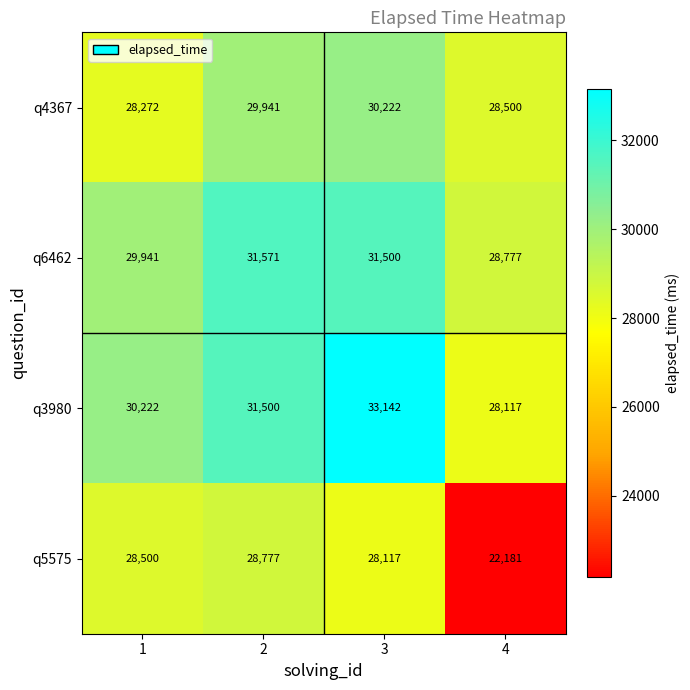

Reading left to right, what are all the values shown in this chart?

q4367: 28272	29941	30222	28500
q6462: 29941	31571	31500	28777
q3980: 30222	31500	33142	28117
q5575: 28500	28777	28117	22181